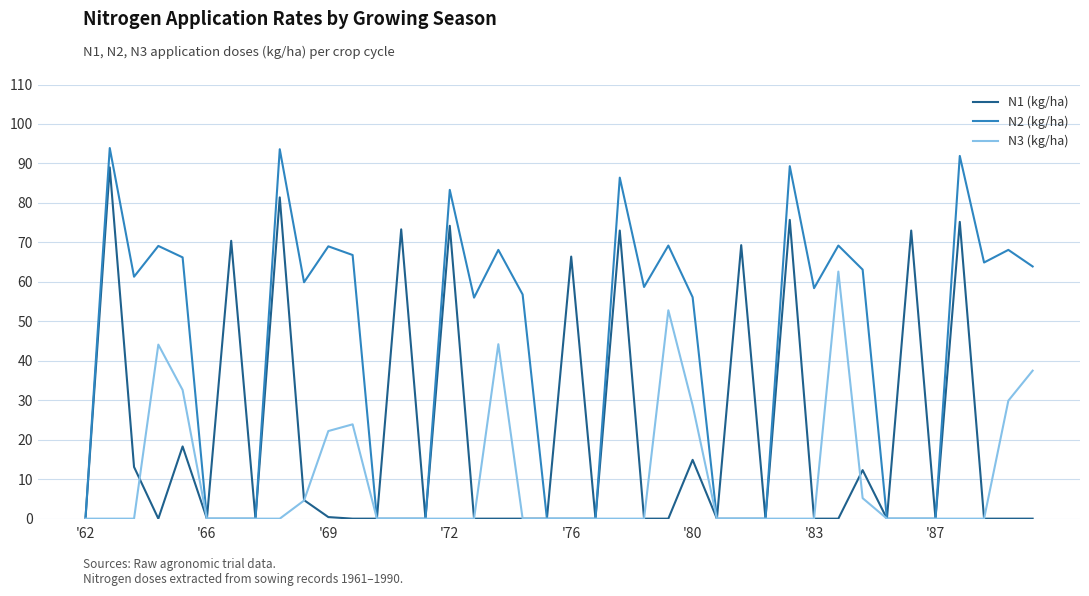

Which series has the largest total across all categories?

N2 (kg/ha)